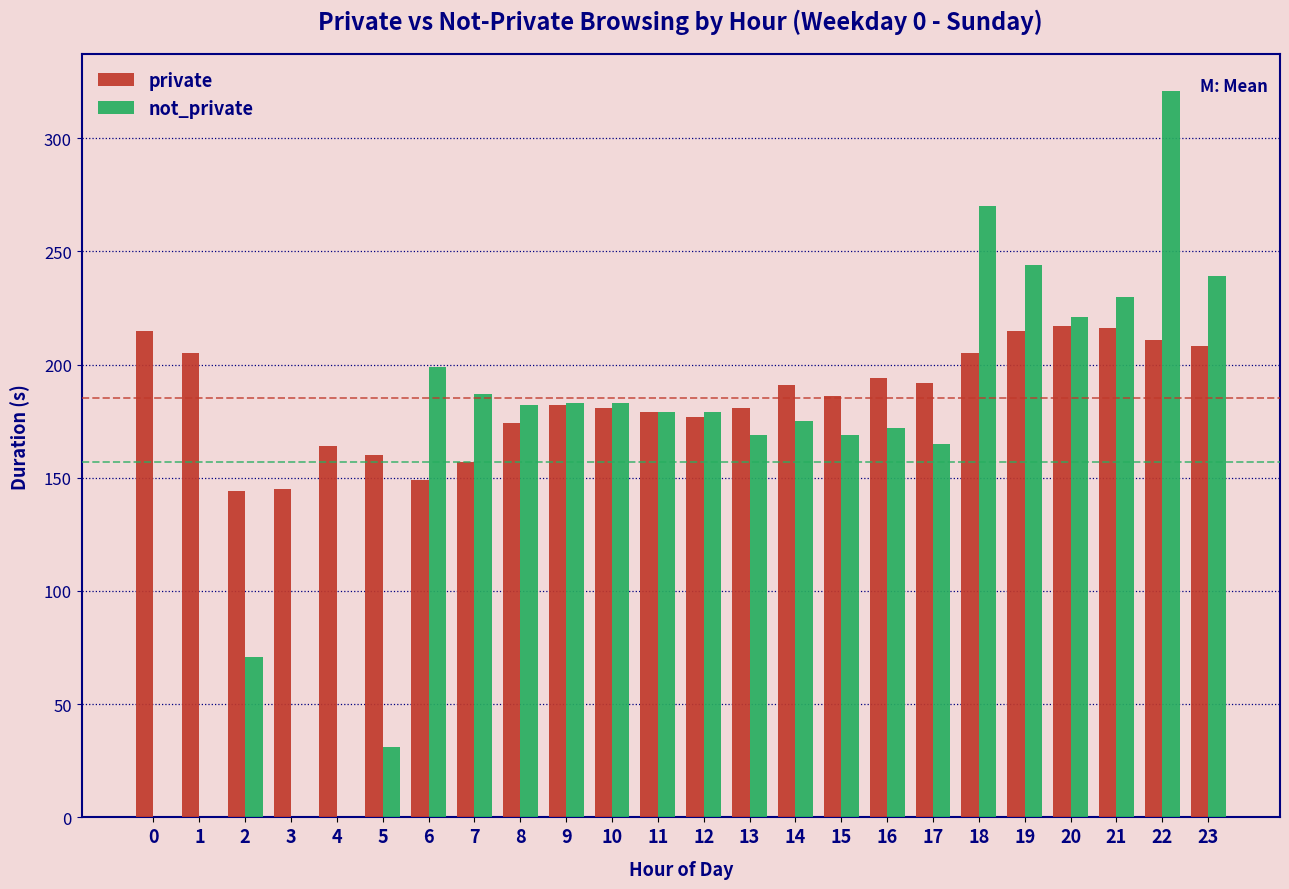

The value of not_private at 22 is 559. True or false?

False